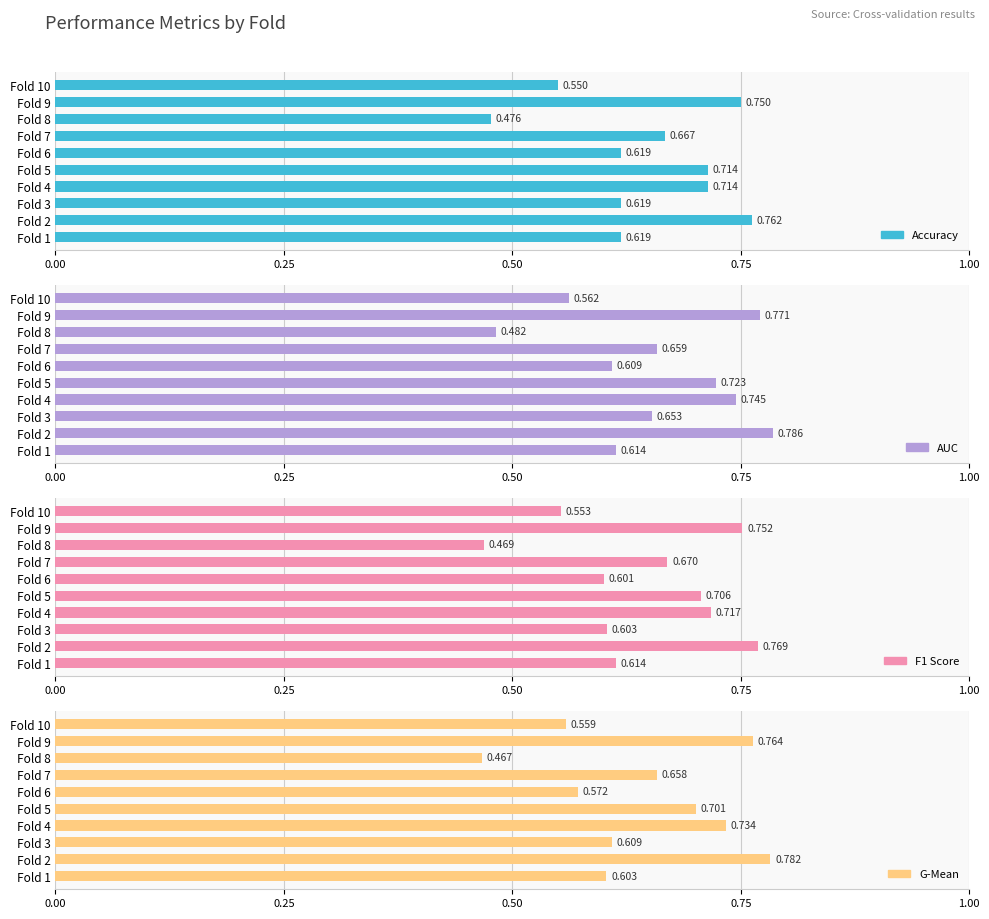

What is the value of the Accuracy bar at the 5th from the left?

0.7